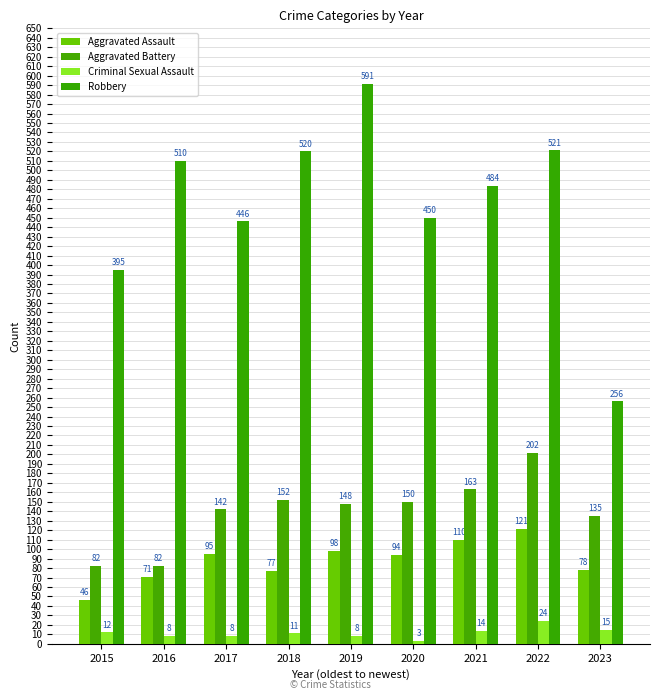

Does the chart contain any negative values?

No